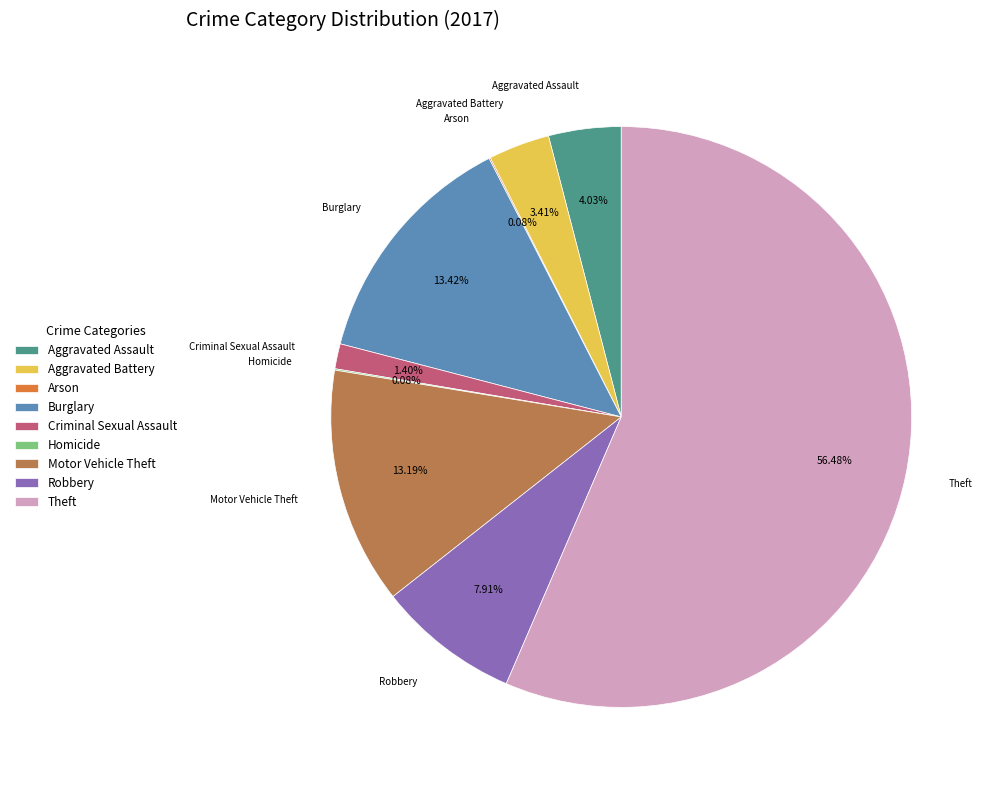

What is the largest slice in the pie chart?

Theft